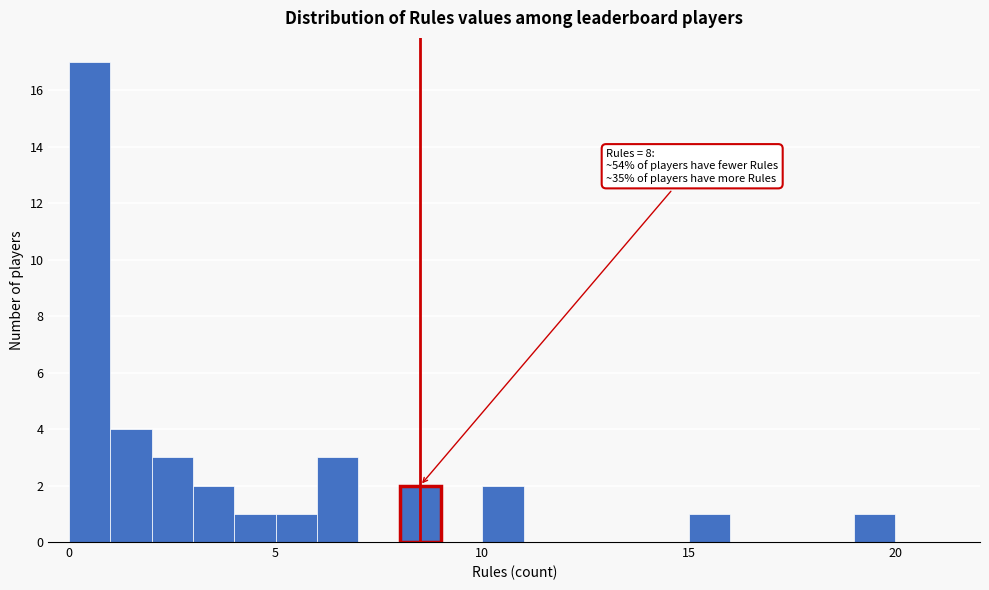

Around what value on the x-axis is the tallest bar? Give the approximate position of its centre, as read against the axis.

0.5